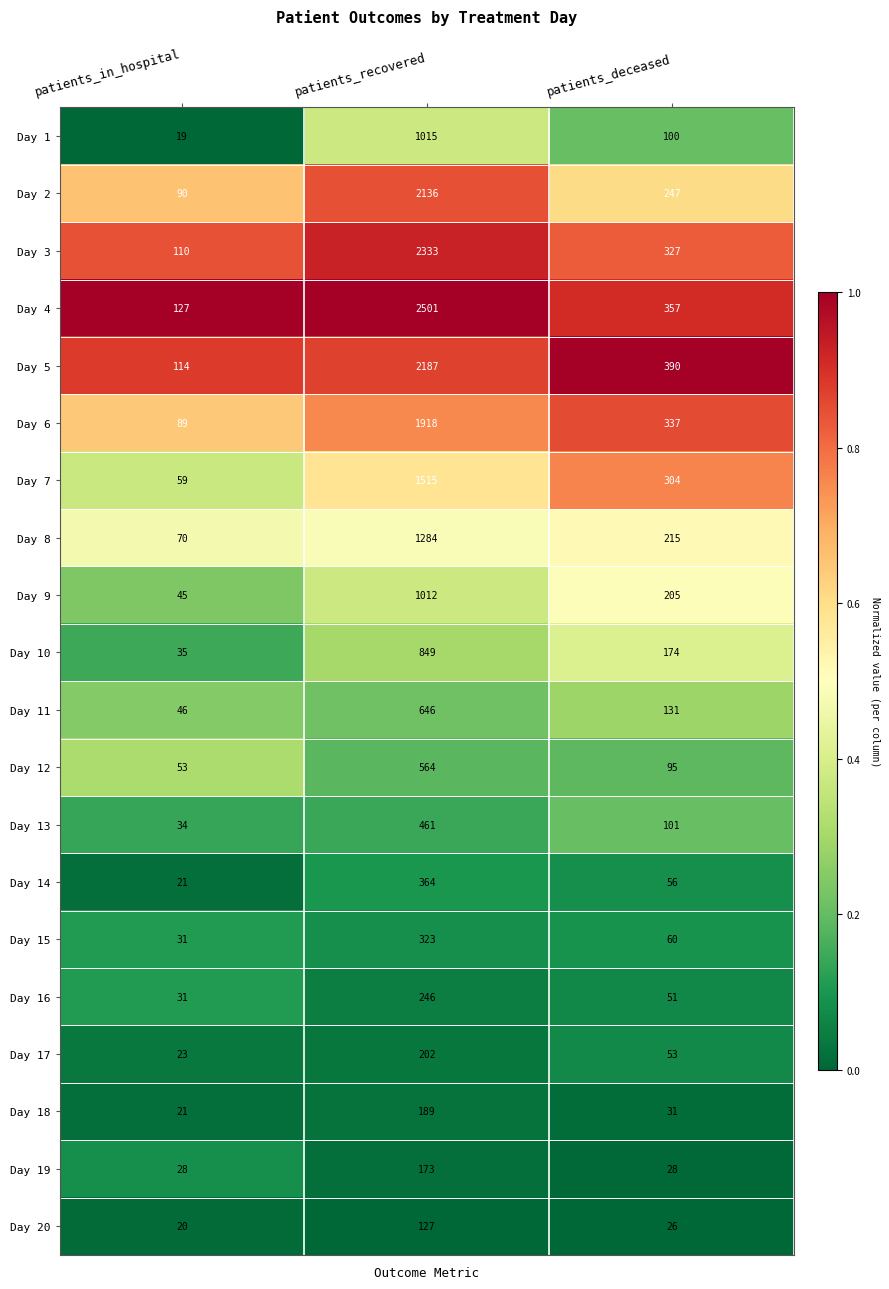

The Day 20 series shows 50 at patients_recovered. True or false?

False